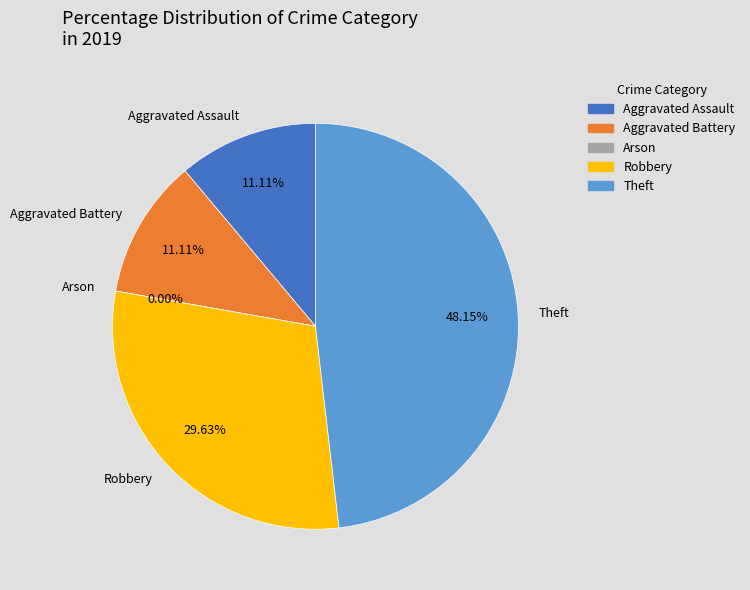

Rank the categories by value from highest to lowest.

Theft, Robbery, Aggravated Assault, Aggravated Battery, Arson